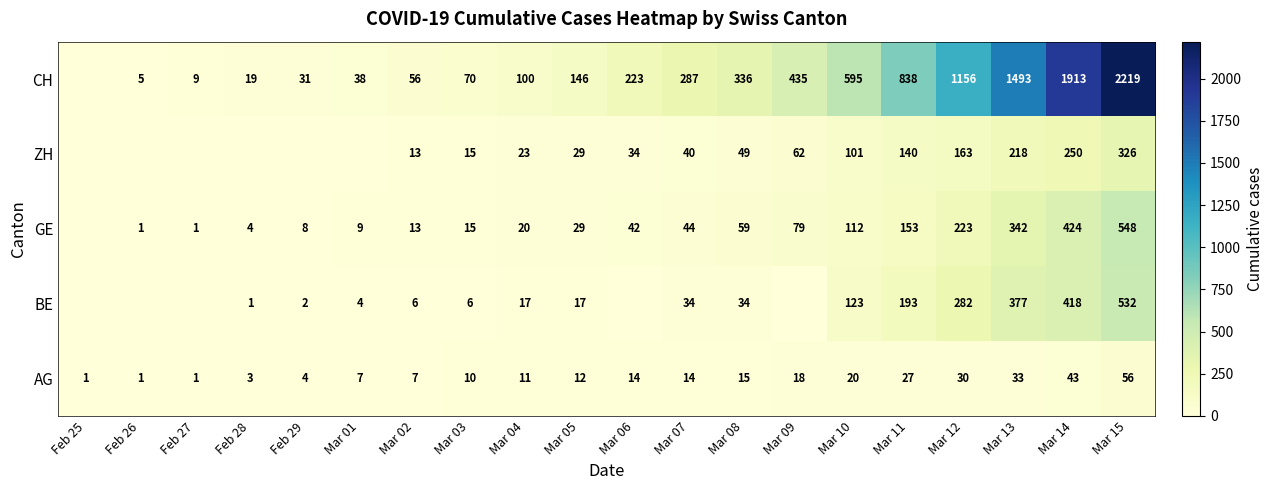

What is the sum of the CH values at Mar 12 and Mar 01?

1194